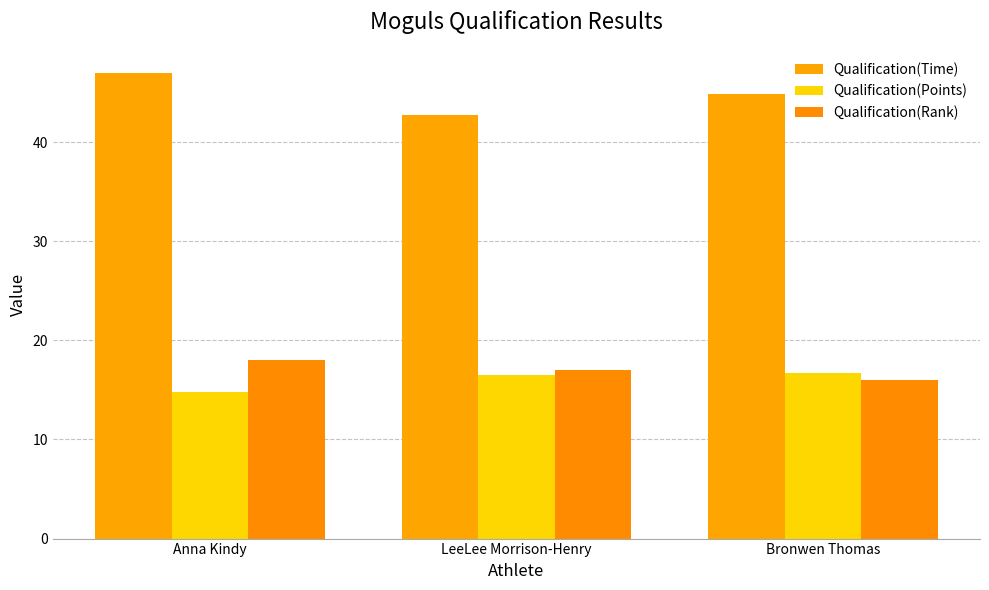

How many Qualification(Points) values are between 14 and 16?

1